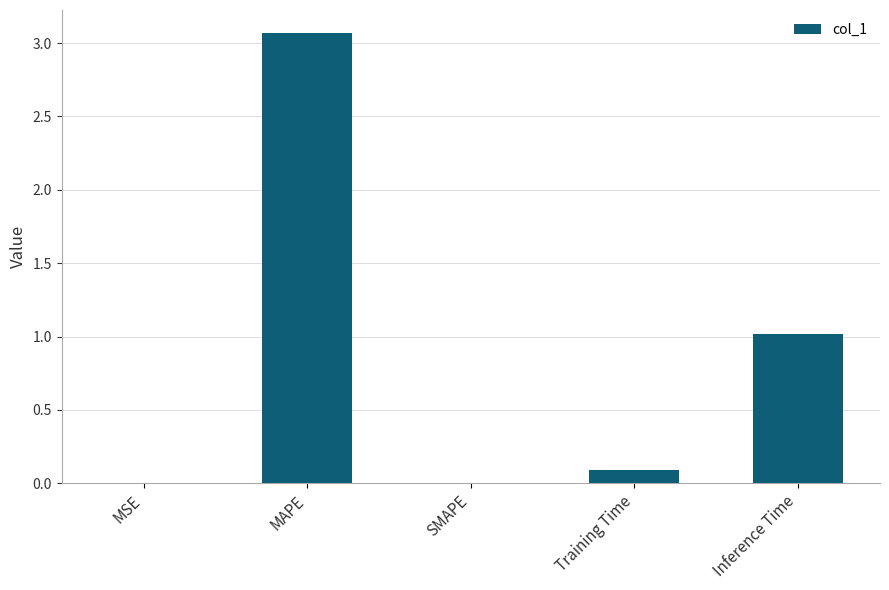

Between MAPE and Training Time, which is larger?

MAPE